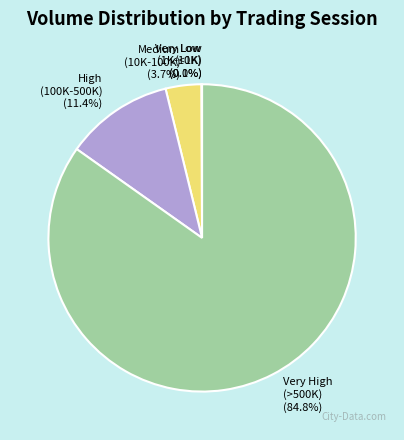

Between Very High (>500K) and Medium (10K-100K), which is larger?

Very High (>500K)